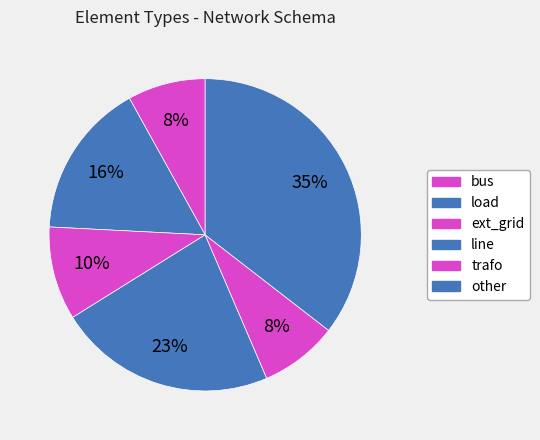

The line slice represents 11% of the pie. True or false?

False